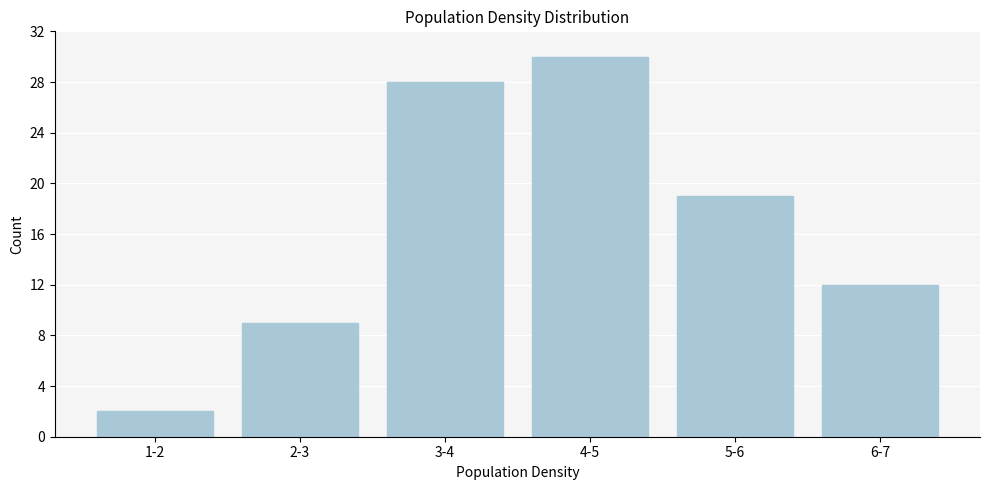

Reading left to right, transcribe all the data shown in this chart.

2	9	28	30	19	12